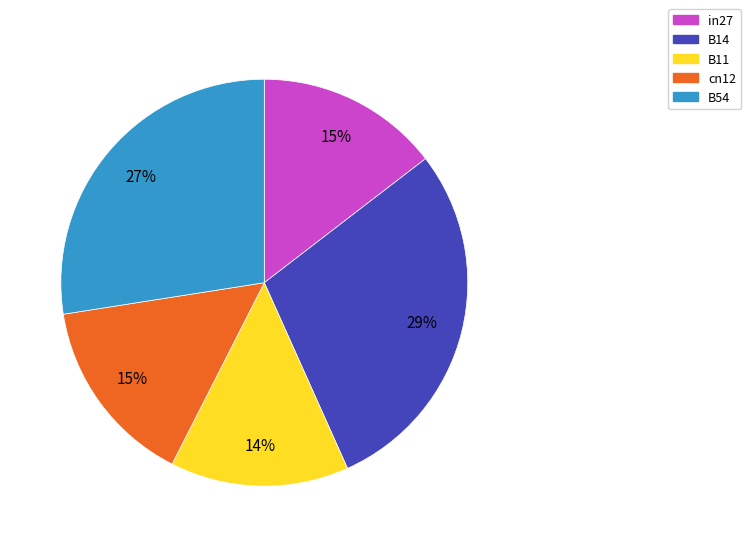

To the nearest percent, what is the difference between the largest and smallest slice percentages?

15%